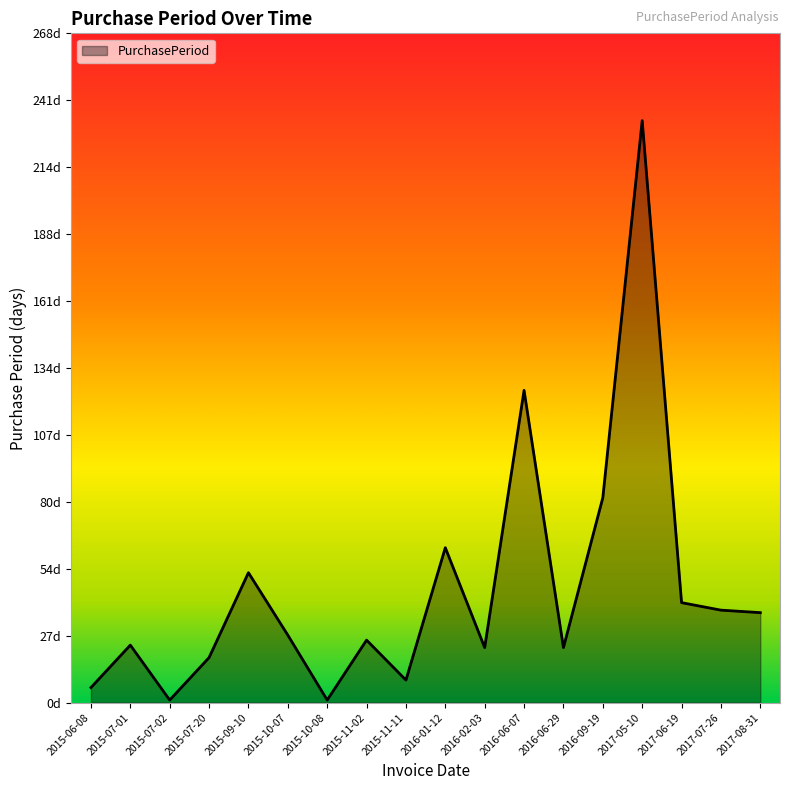

The value at 2017-08-31 is 36. True or false?

True